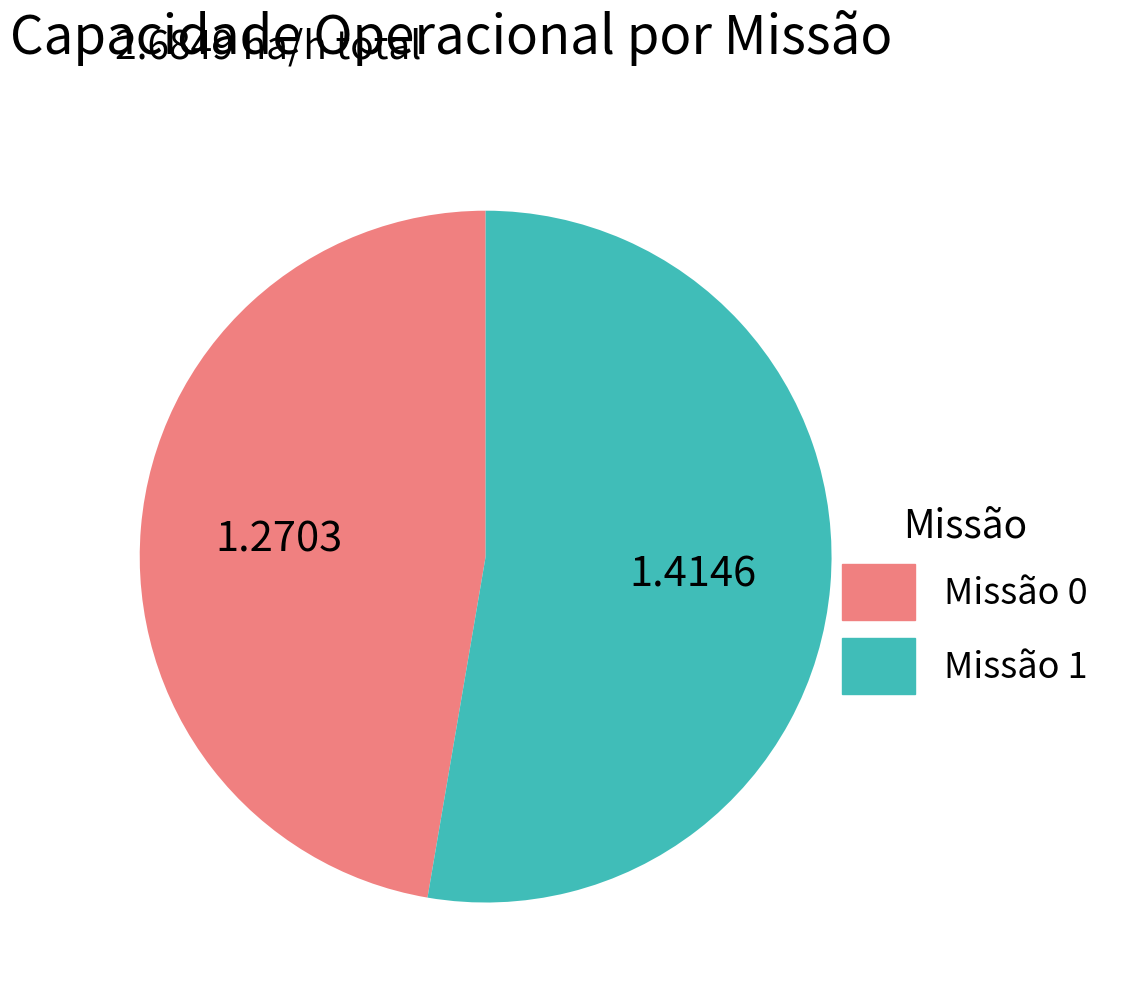

Is there any slice that represents more than half of the pie?

Yes